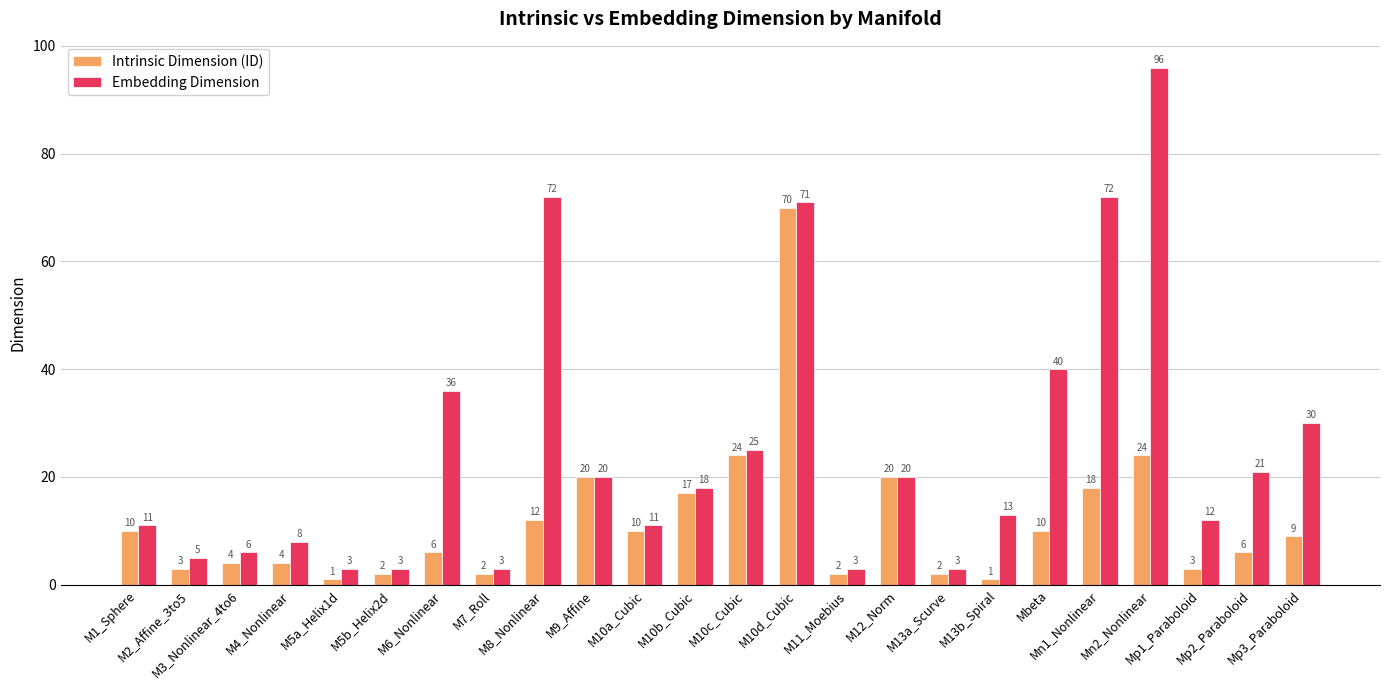

How many categories are shown in the chart?

24